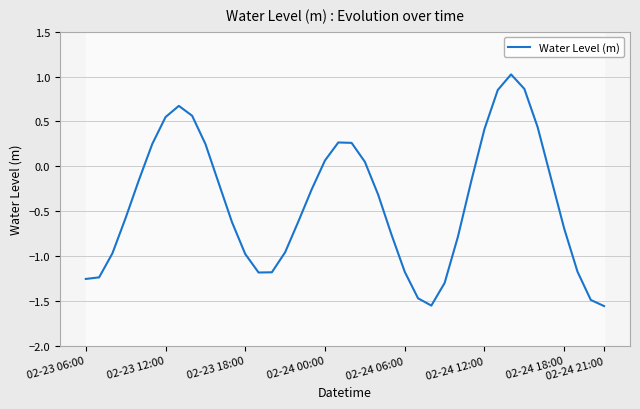

How many points are lower than both their immediate neighbors (excluding endpoints)?

2